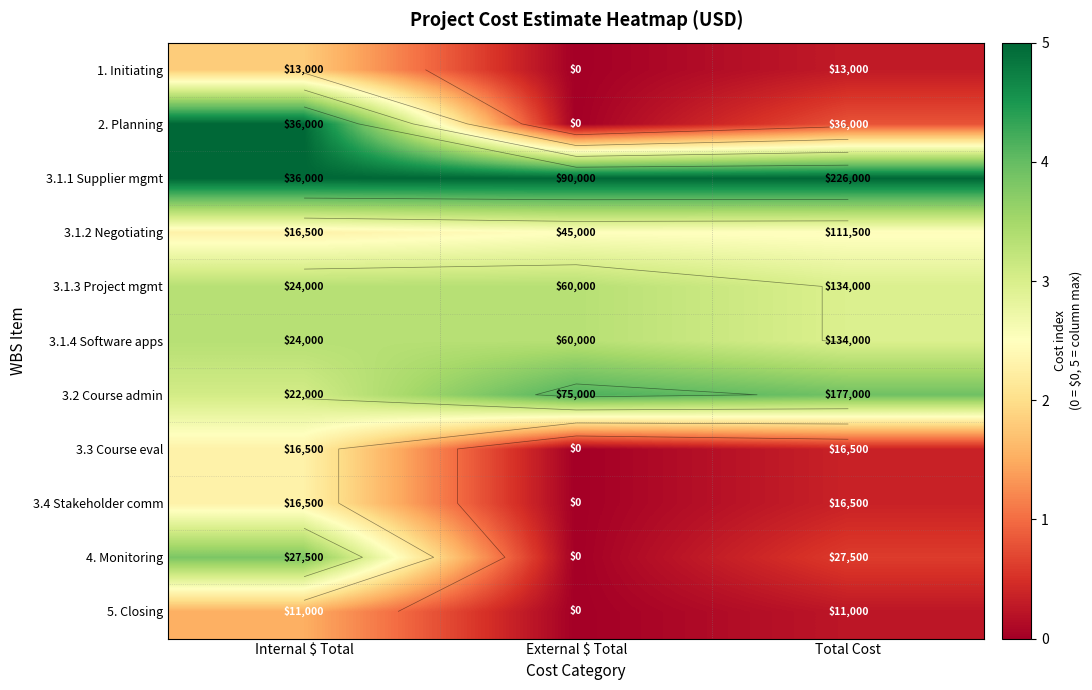

True or false: 3.1.3 Project mgmt has a value of 3.3 at Internal $ Total.

True